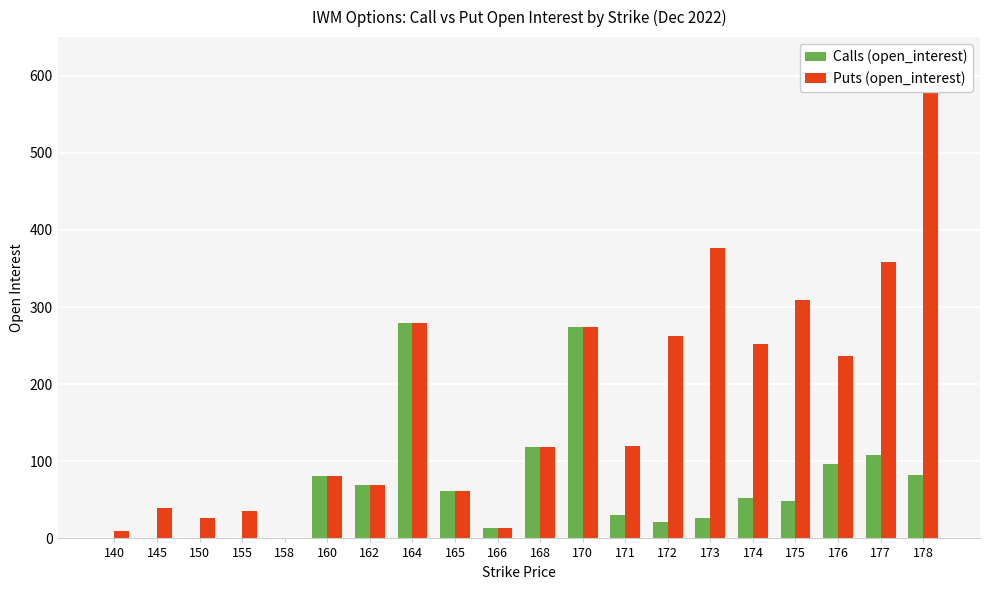

What value does the Calls (open_interest) series have at 166?

13